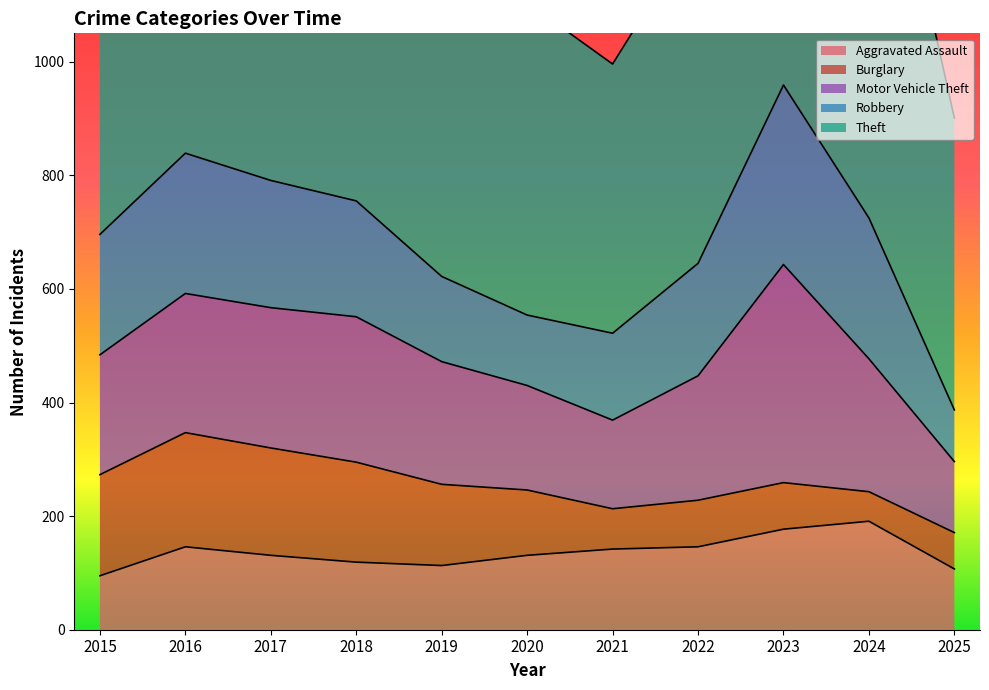

Rank the categories by Theft value from highest to lowest.

2017, 2016, 2018, 2024, 2019, 2015, 2023, 2022, 2020, 2025, 2021